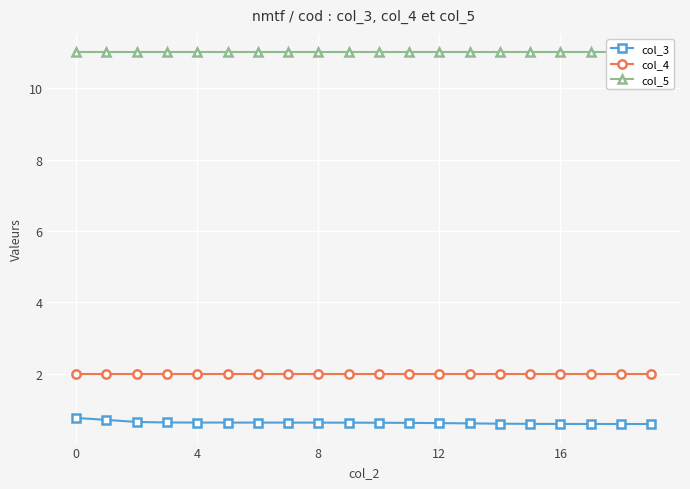

What is the difference between the second highest and minimum values in the col_3 series?

0.1